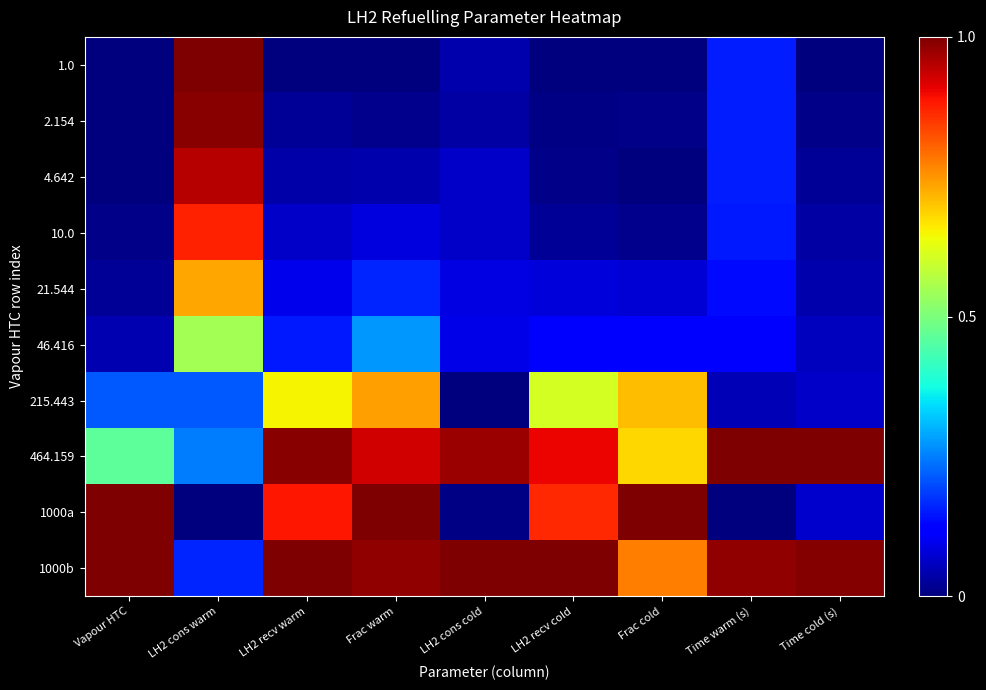

Reading left to right, what are all the values shown in this chart?

1.0: Vapour HTC=0.0	LH2 cons warm=1.0	LH2 recv warm=0.0	Frac warm=0.0	LH2 cons cold=0.0	LH2 recv cold=0.0	Frac cold=0.0	Time warm (s)=0.2	Time cold (s)=0.0
2.154: Vapour HTC=0.0	LH2 cons warm=1.0	LH2 recv warm=0.0	Frac warm=0.0	LH2 cons cold=0.0	LH2 recv cold=0.0	Frac cold=0.0	Time warm (s)=0.2	Time cold (s)=0.0
4.642: Vapour HTC=0.0	LH2 cons warm=1.0	LH2 recv warm=0.0	Frac warm=0.0	LH2 cons cold=0.1	LH2 recv cold=0.0	Frac cold=0.0	Time warm (s)=0.2	Time cold (s)=0.0
10.0: Vapour HTC=0.0	LH2 cons warm=0.9	LH2 recv warm=0.1	Frac warm=0.1	LH2 cons cold=0.1	LH2 recv cold=0.0	Frac cold=0.0	Time warm (s)=0.1	Time cold (s)=0.0
21.544: Vapour HTC=0.0	LH2 cons warm=0.7	LH2 recv warm=0.1	Frac warm=0.2	LH2 cons cold=0.1	LH2 recv cold=0.1	Frac cold=0.1	Time warm (s)=0.1	Time cold (s)=0.0
46.416: Vapour HTC=0.0	LH2 cons warm=0.5	LH2 recv warm=0.2	Frac warm=0.3	LH2 cons cold=0.1	LH2 recv cold=0.1	Frac cold=0.1	Time warm (s)=0.1	Time cold (s)=0.1
215.443: Vapour HTC=0.2	LH2 cons warm=0.2	LH2 recv warm=0.7	Frac warm=0.7	LH2 cons cold=0.0	LH2 recv cold=0.6	Frac cold=0.7	Time warm (s)=0.0	Time cold (s)=0.1
464.159: Vapour HTC=0.5	LH2 cons warm=0.2	LH2 recv warm=1.0	Frac warm=0.9	LH2 cons cold=1.0	LH2 recv cold=0.9	Frac cold=0.7	Time warm (s)=1.0	Time cold (s)=1.0
1000a: Vapour HTC=1.0	LH2 cons warm=0.0	LH2 recv warm=0.9	Frac warm=1.0	LH2 cons cold=0.0	LH2 recv cold=0.9	Frac cold=1.0	Time warm (s)=0.0	Time cold (s)=0.1
1000b: Vapour HTC=1.0	LH2 cons warm=0.2	LH2 recv warm=1.0	Frac warm=1.0	LH2 cons cold=1.0	LH2 recv cold=1.0	Frac cold=0.8	Time warm (s)=1.0	Time cold (s)=1.0